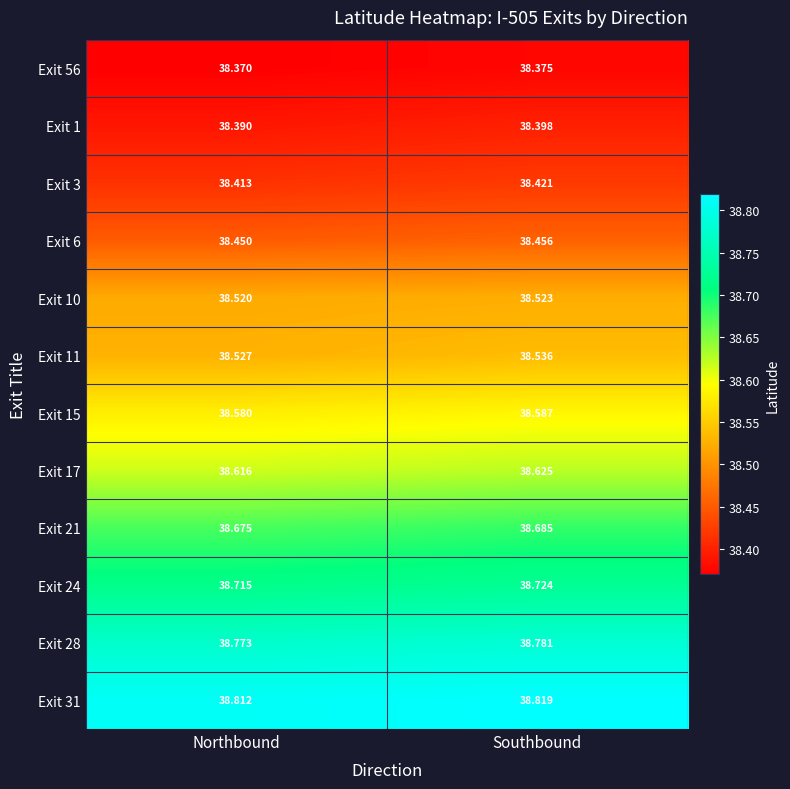

What is the greatest value displayed?

38.8